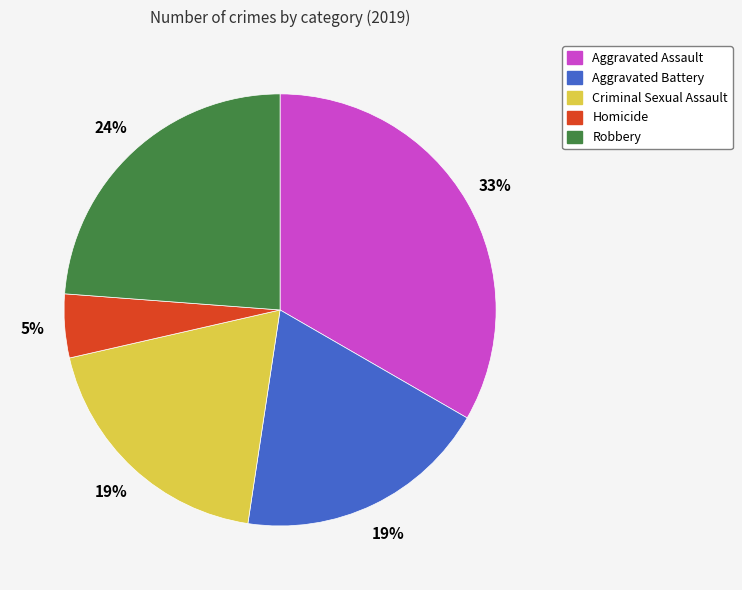

To the nearest percent, what portion does Robbery represent?

24%